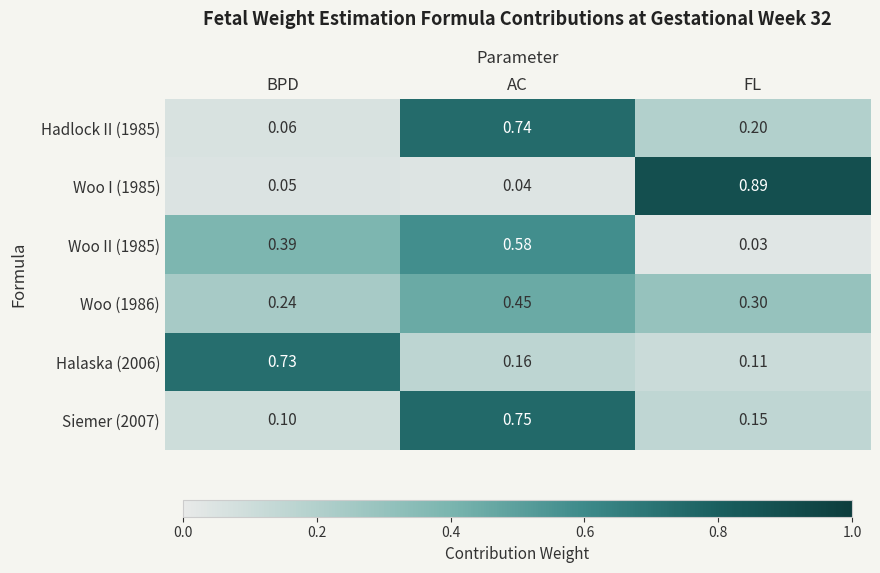

Which category has the lowest value across all series?

FL